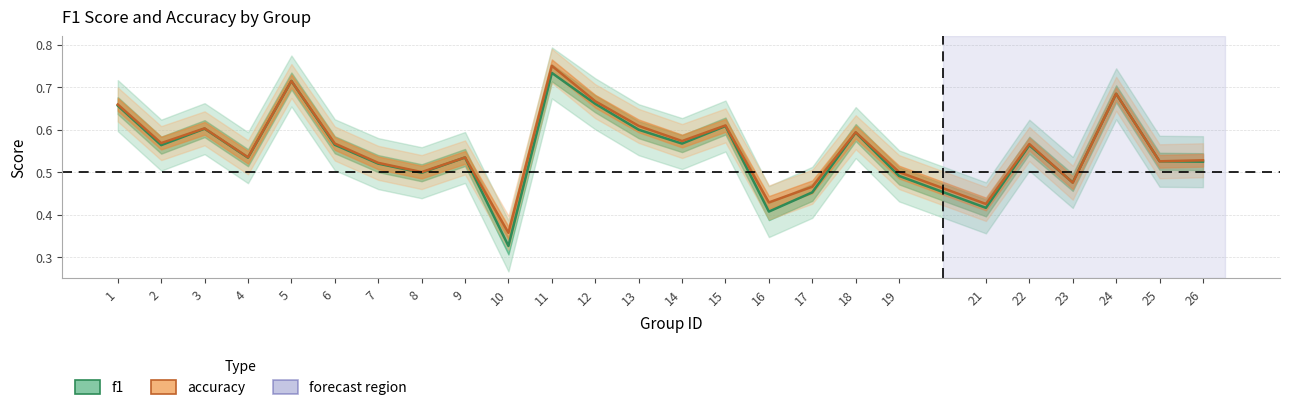

Between which two adjacent categories do f1 and accuracy first intersect?

22 and 23